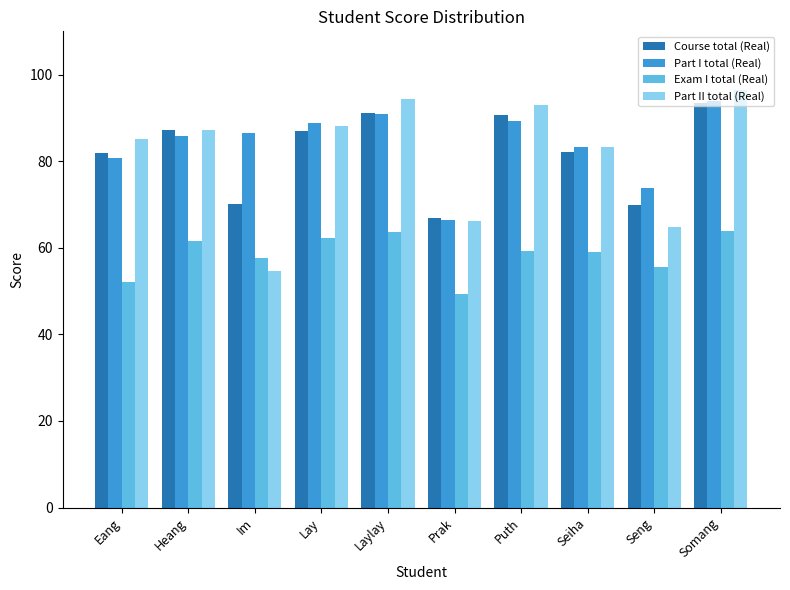

How many data points in Course total (Real) are above 87?

5